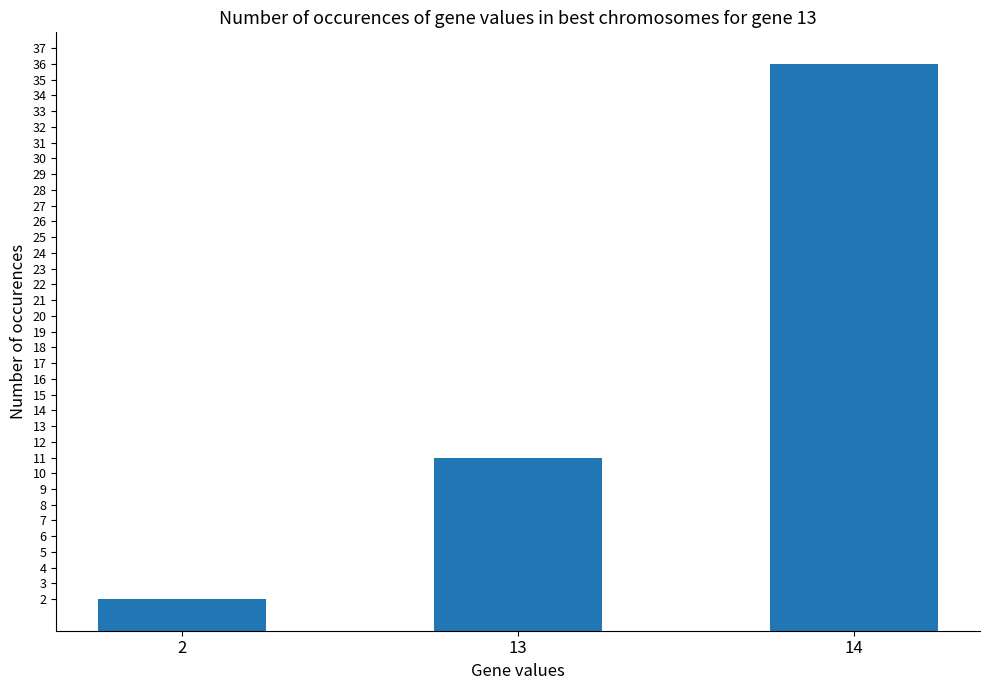

True or false: the data shows 2 at 2.

True